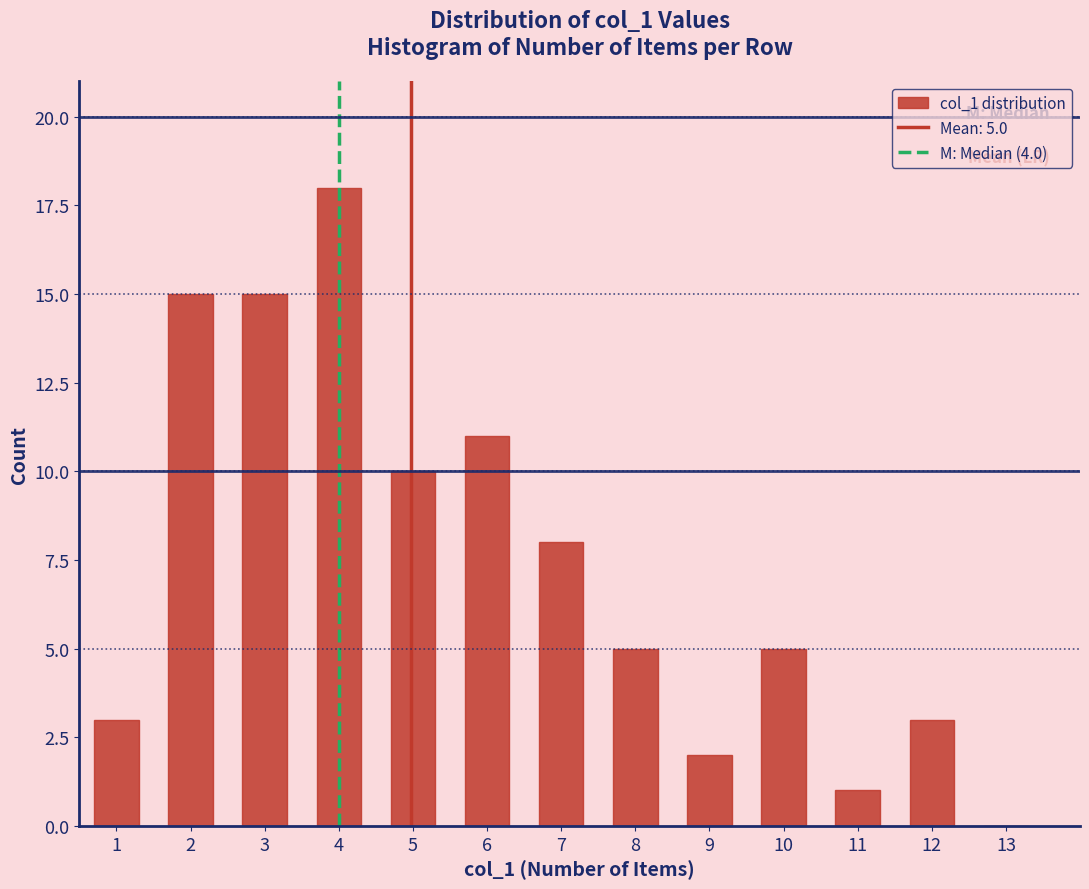

Reading left to right, what are all the values shown in this chart?

1=3	2=15	3=15	4=18	5=10	6=11	7=8	8=5	9=2	10=5	11=1	12=3	13=0